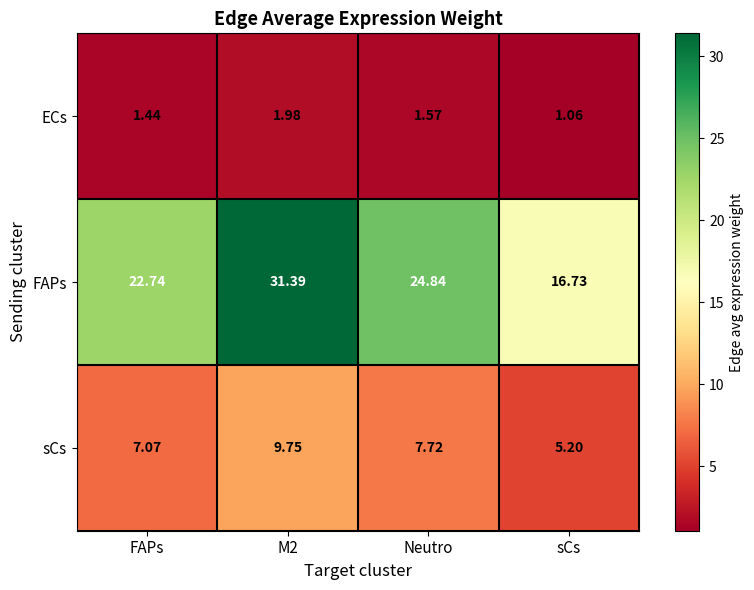

Which series has the largest range (max minus min)?

FAPs